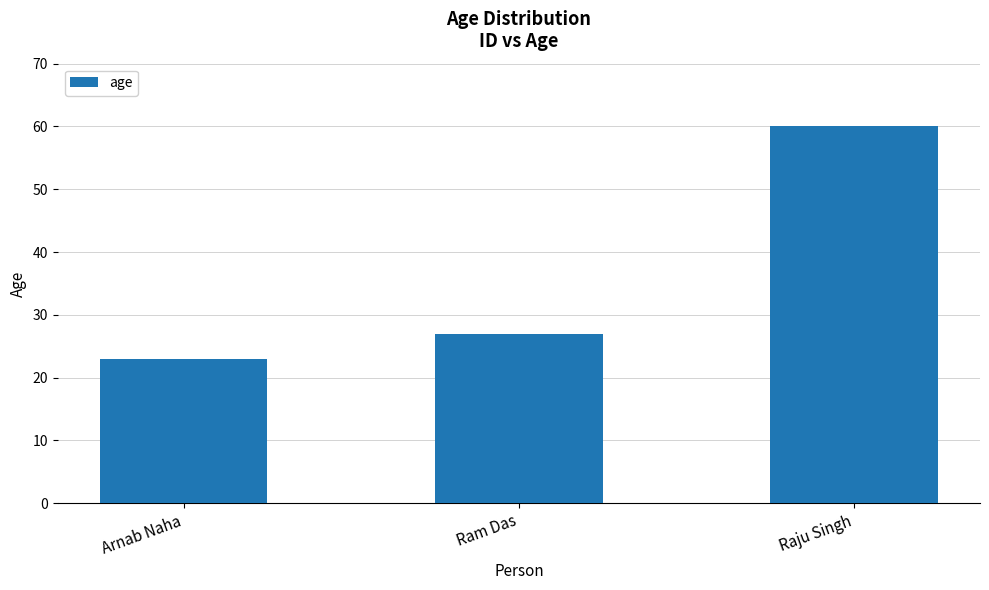

True or false: the data shows 15 at Ram Das.

False